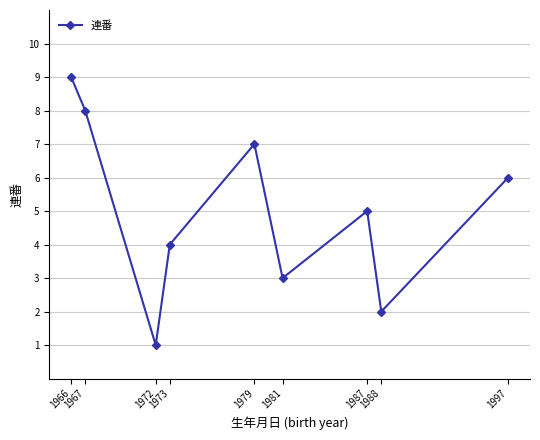

Count the number of categories in the chart.

9